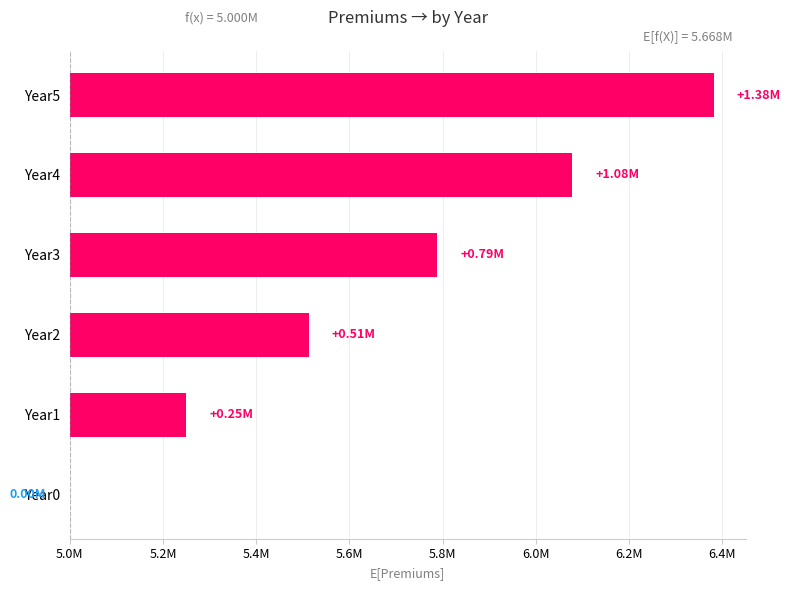

How many distinct data groups are displayed?

1